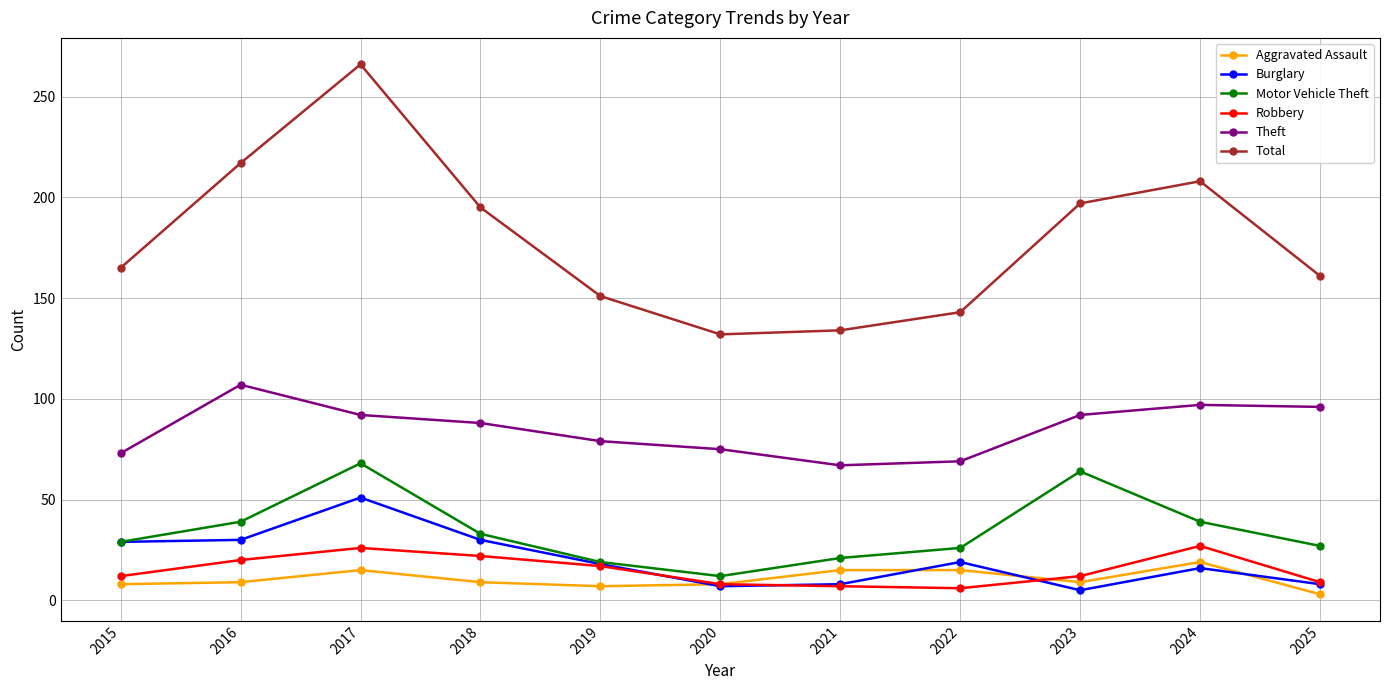

At how many categories does at least one series exceed 82?

11